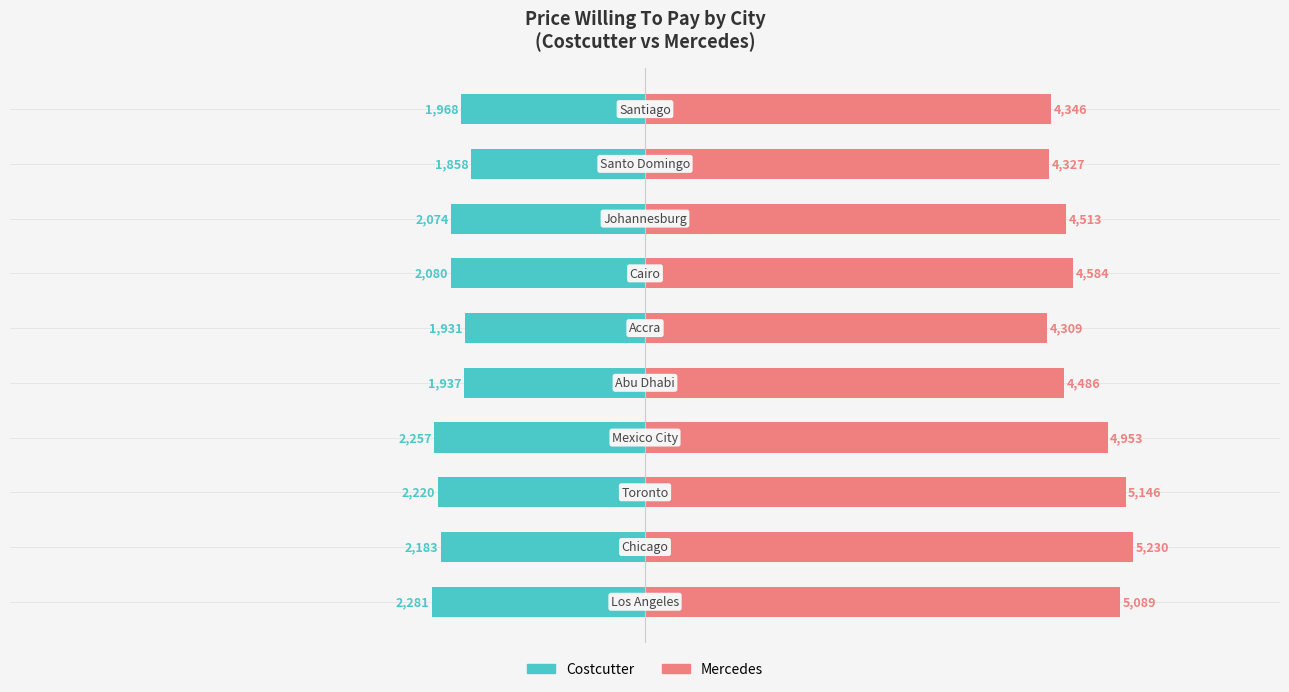

How many bars are there in total?

20